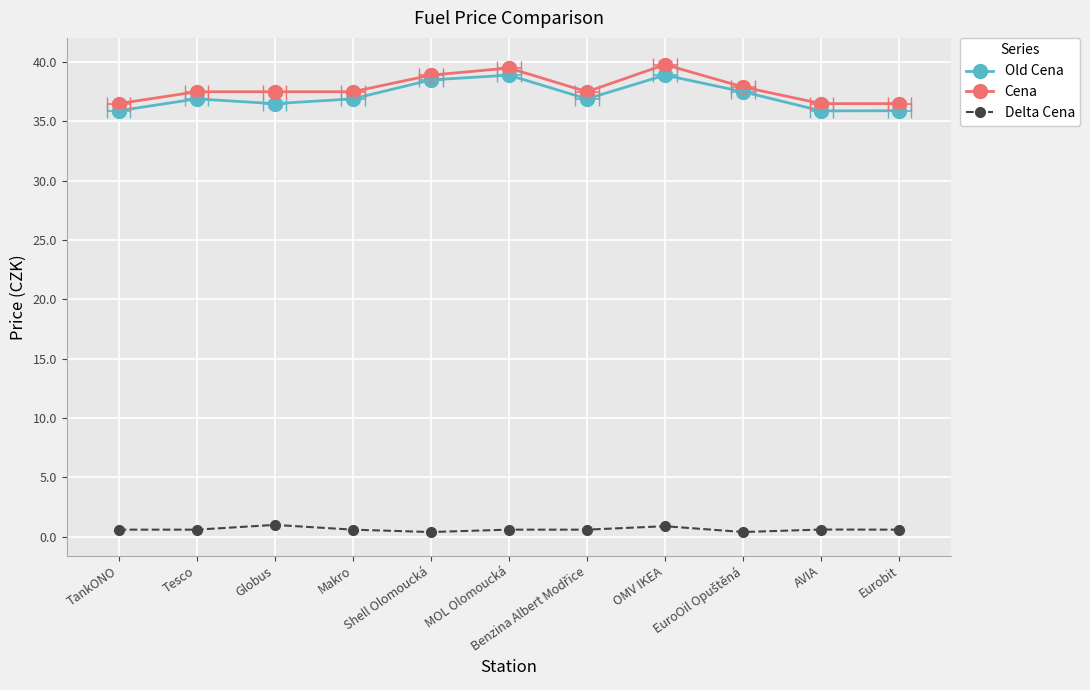

Rank the series by their maximum value, from highest to lowest.

Cena, Old Cena, Delta Cena